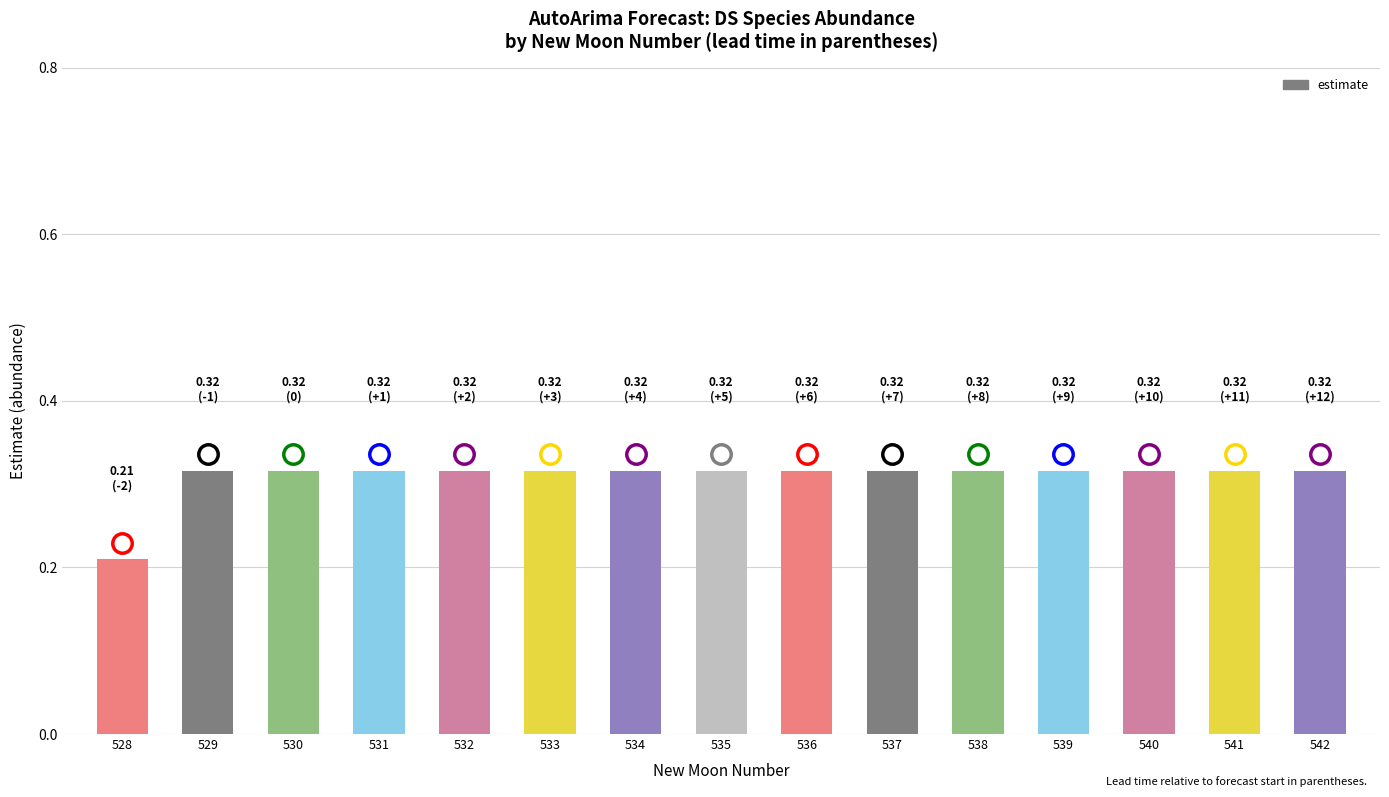

The value at 541 is 0.6. True or false?

False